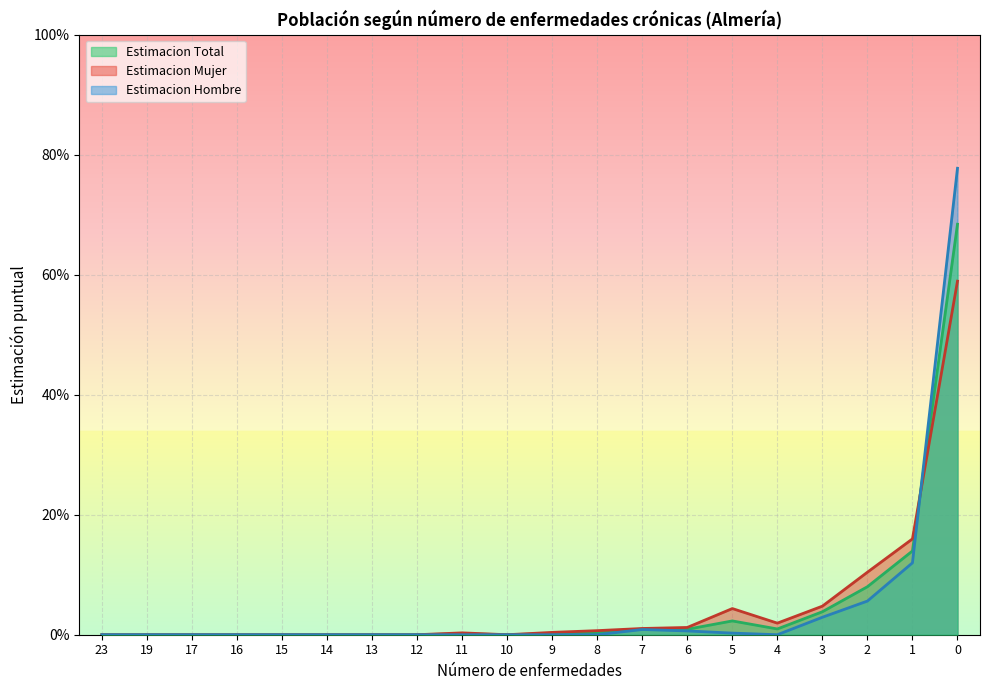

Which series has the widest spread of values?

Estimacion Hombre